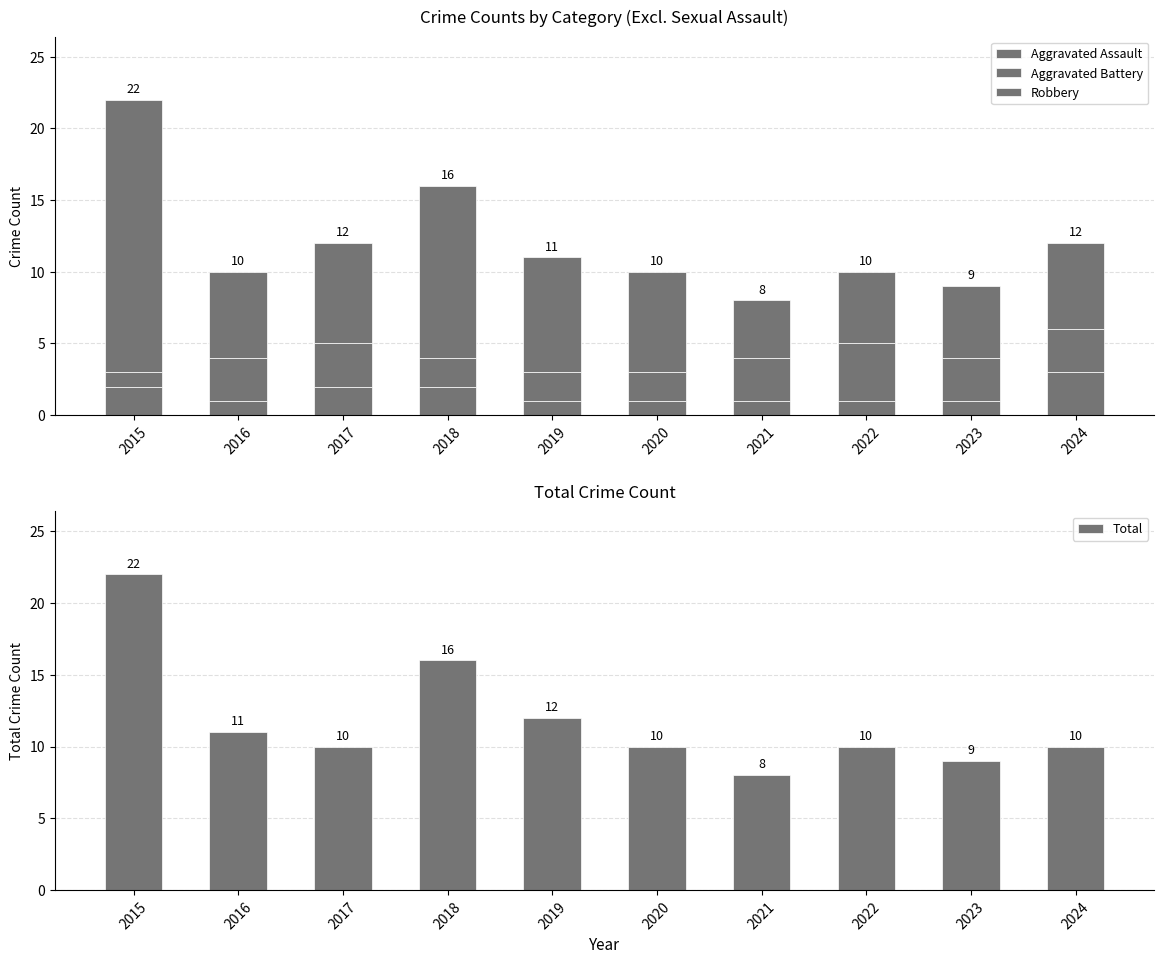

Which series has the widest spread of values?

Robbery